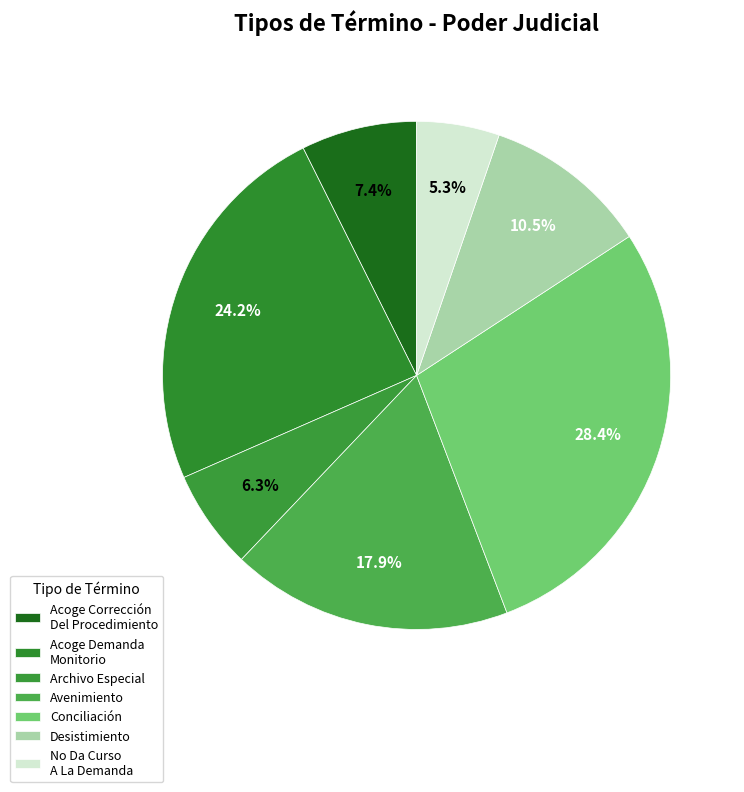

How many segments does this pie chart have?

7